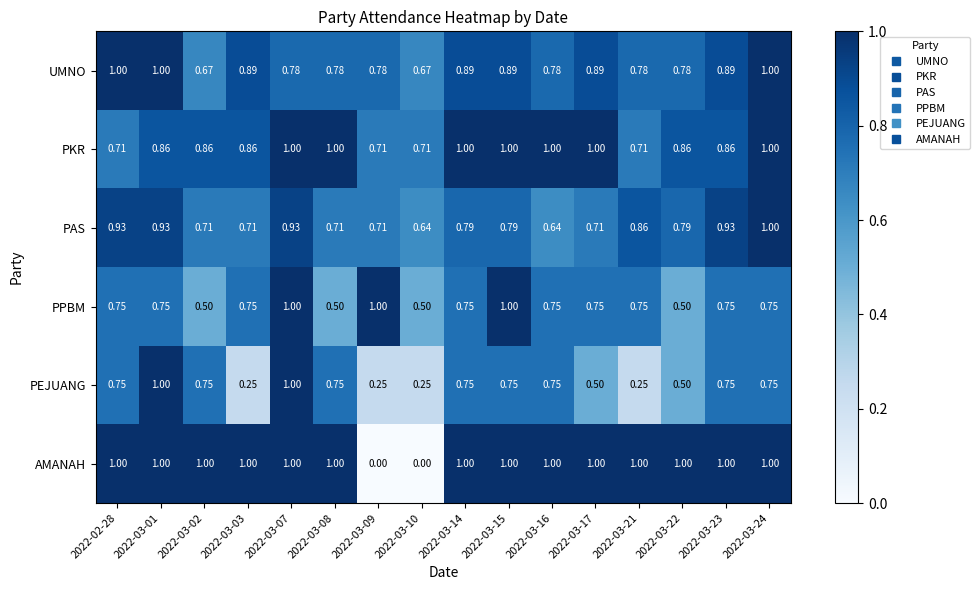

Which series changed the most between 2022-03-09 and 2022-03-17?

AMANAH